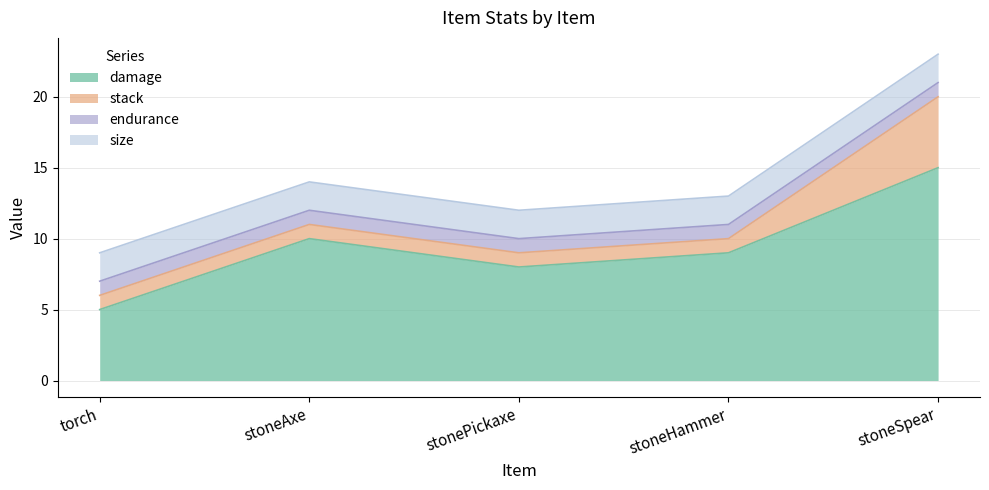

What is the maximum value shown in the chart?

15